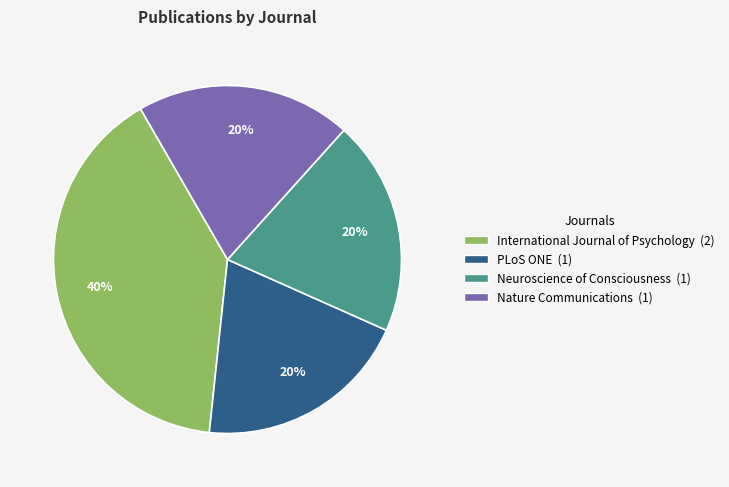

Which category has the biggest portion of the pie?

International Journal of Psychology